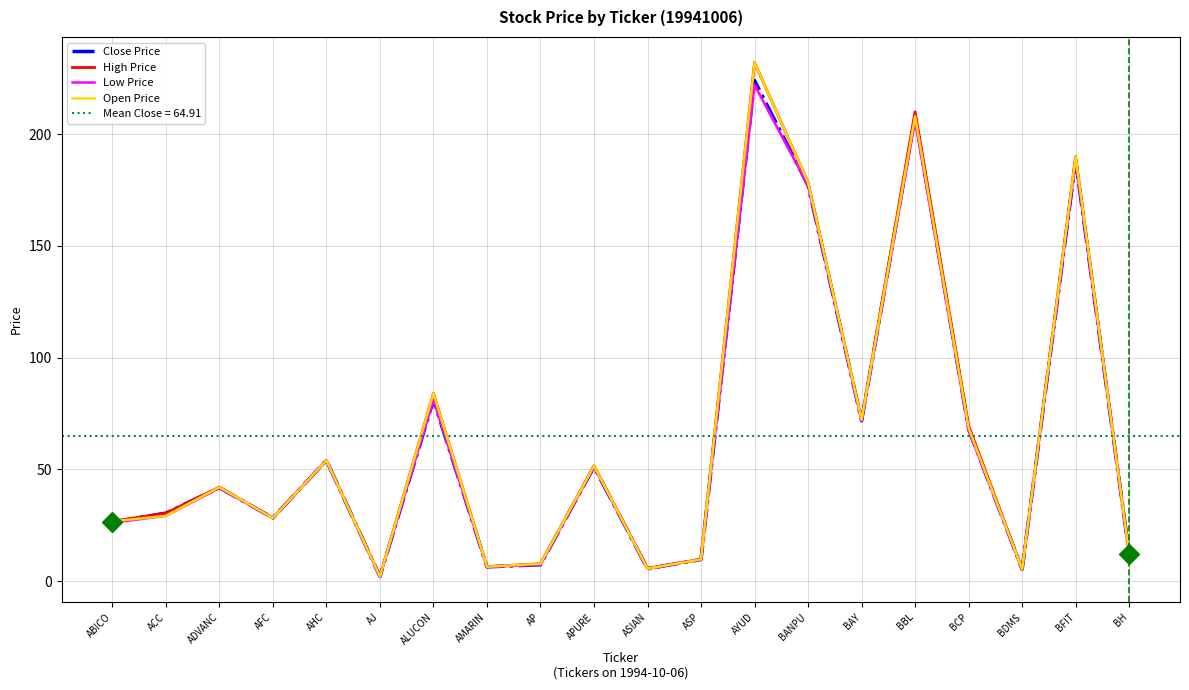

What is the label of the 12th point from the right?

AP